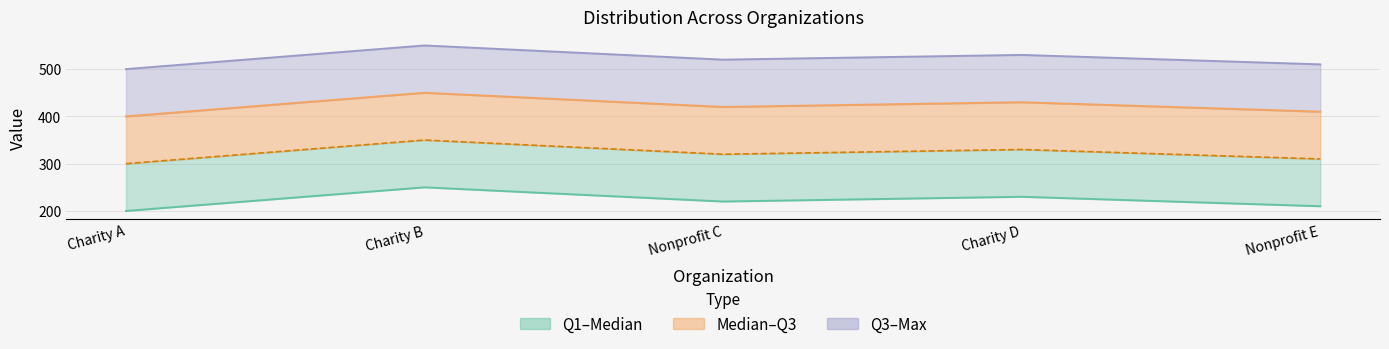

Where does the Q3 series first go above 420?

Charity B